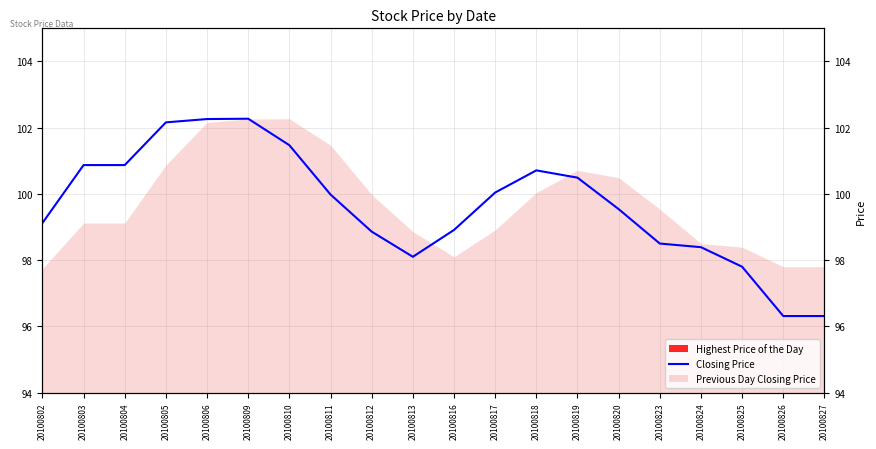

What is the minimum value shown in the chart?

96.3